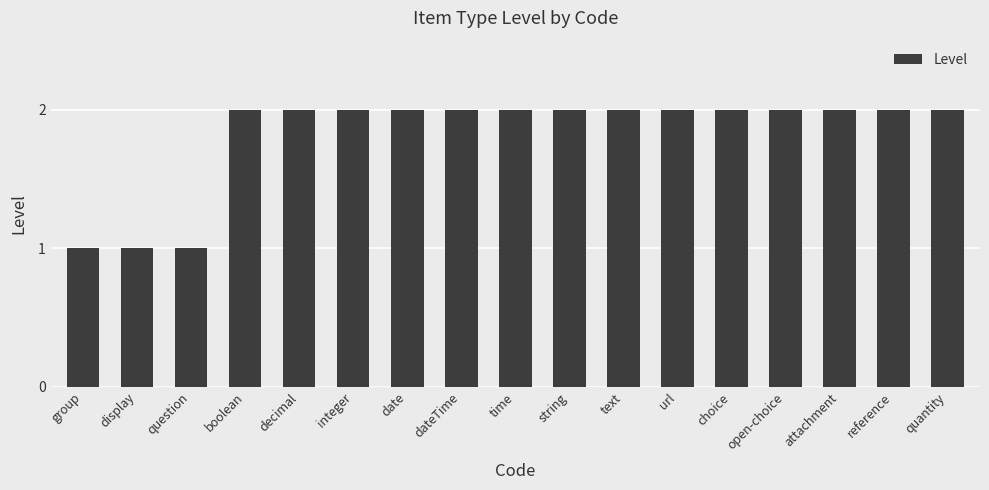

Approximately how many times larger is the value at decimal compared to date?

1.0